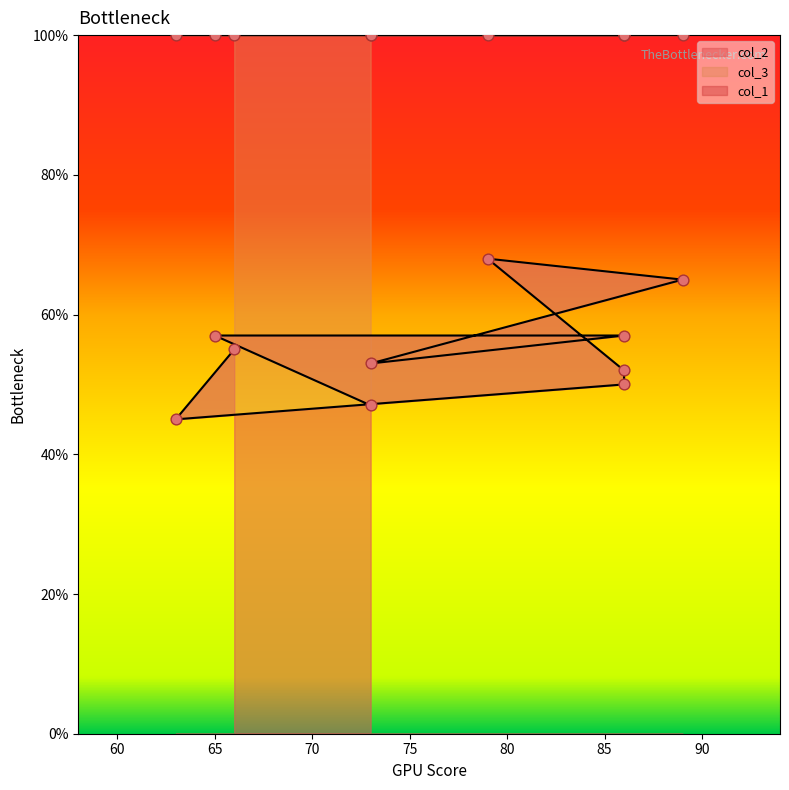

What is the total value across all series at 86?

228